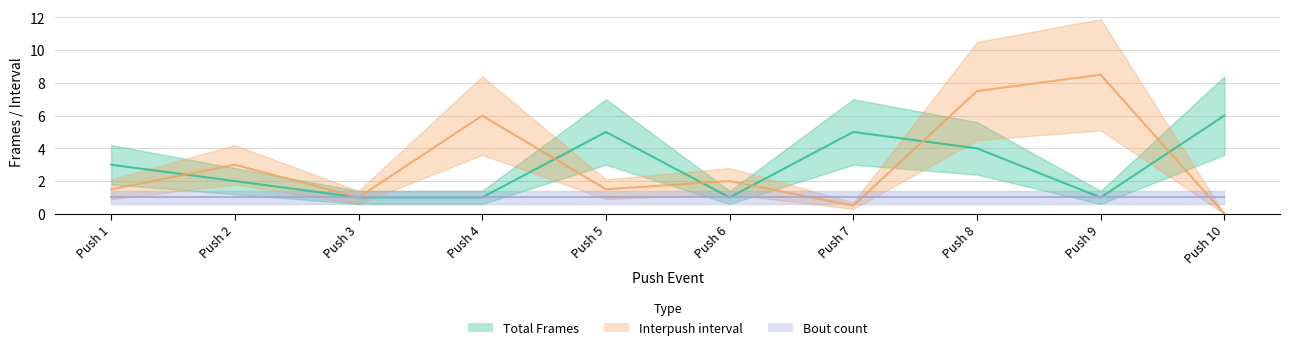

At which label is Interpush interval closest to 4?

Push 2